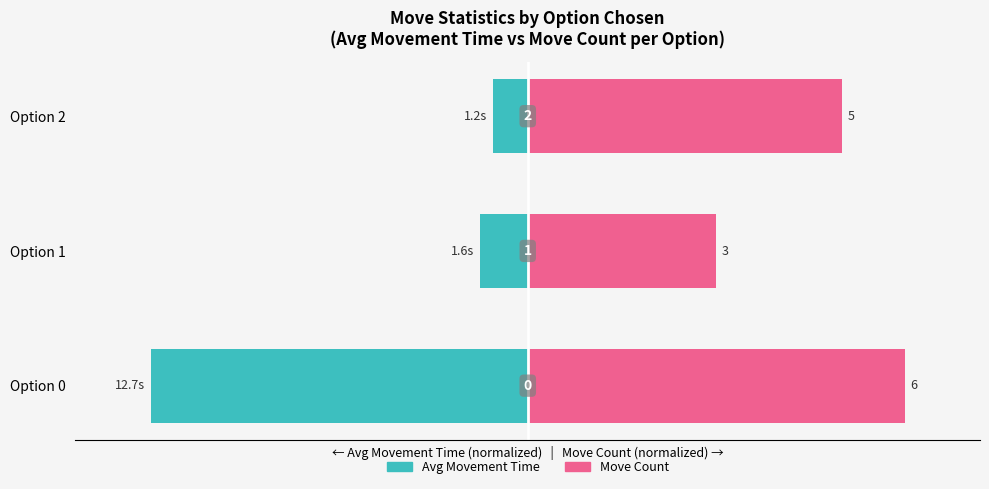

Rank the categories by Move Count value from lowest to highest.

Option 1, Option 2, Option 0